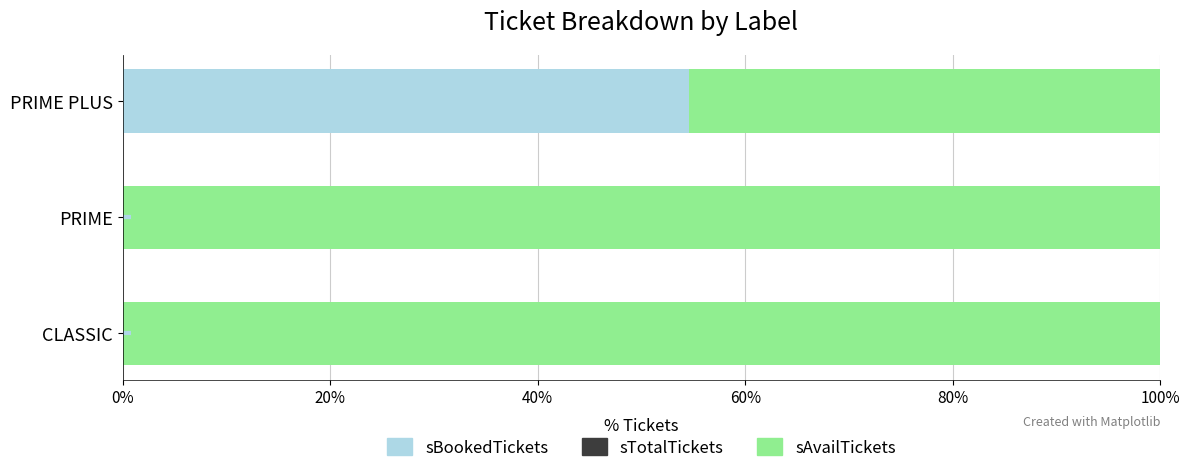

What is the total value across all series at PRIME?

100.0